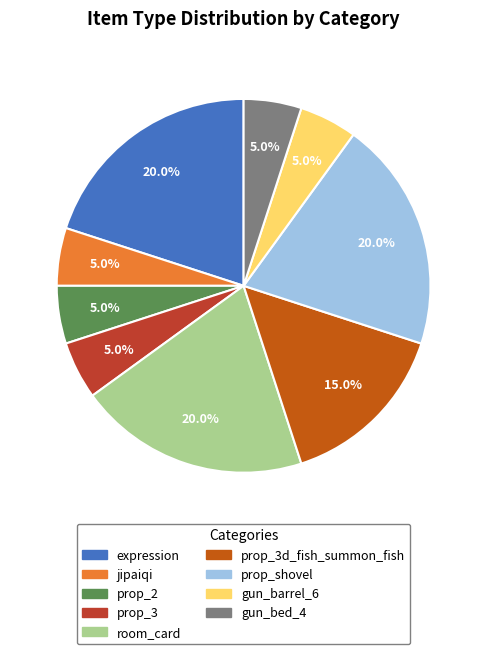

How many slices are in this pie chart?

9